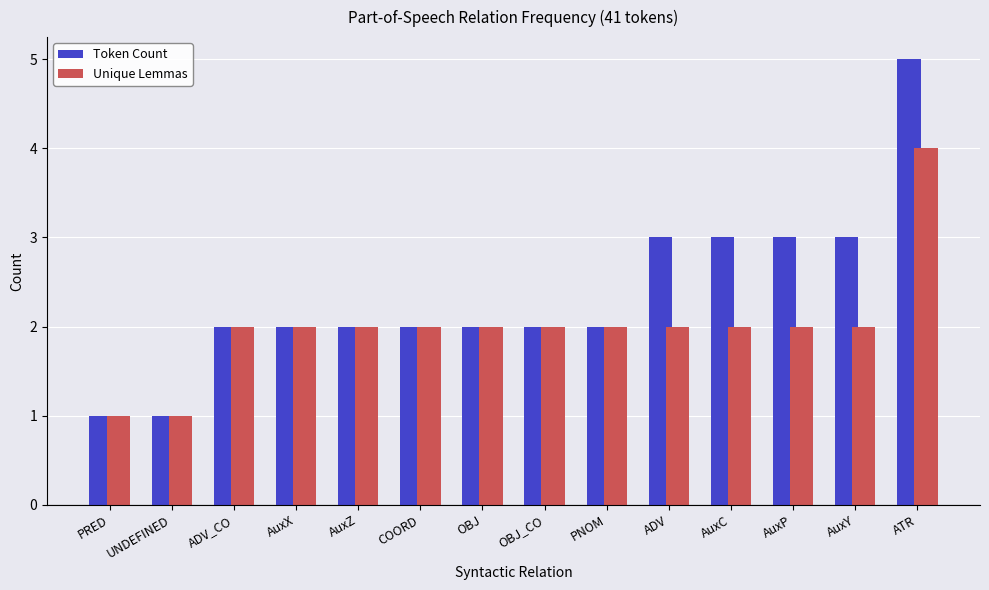

What is the difference between the Token Count values at ATR and AuxZ?

3